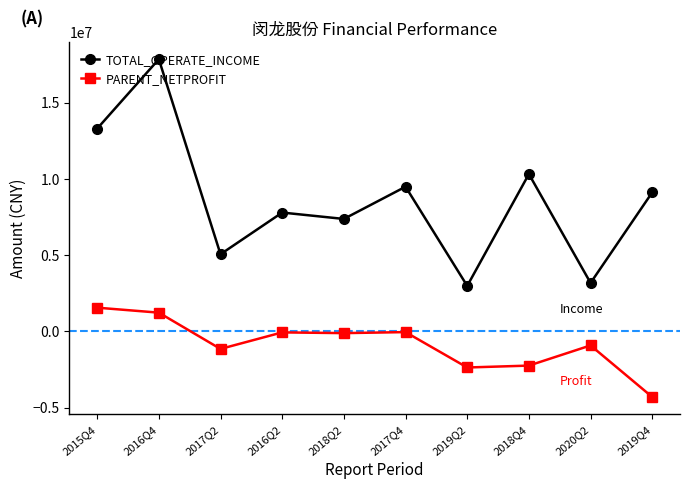

At which category does the chart reach its peak across all series?

2016Q4